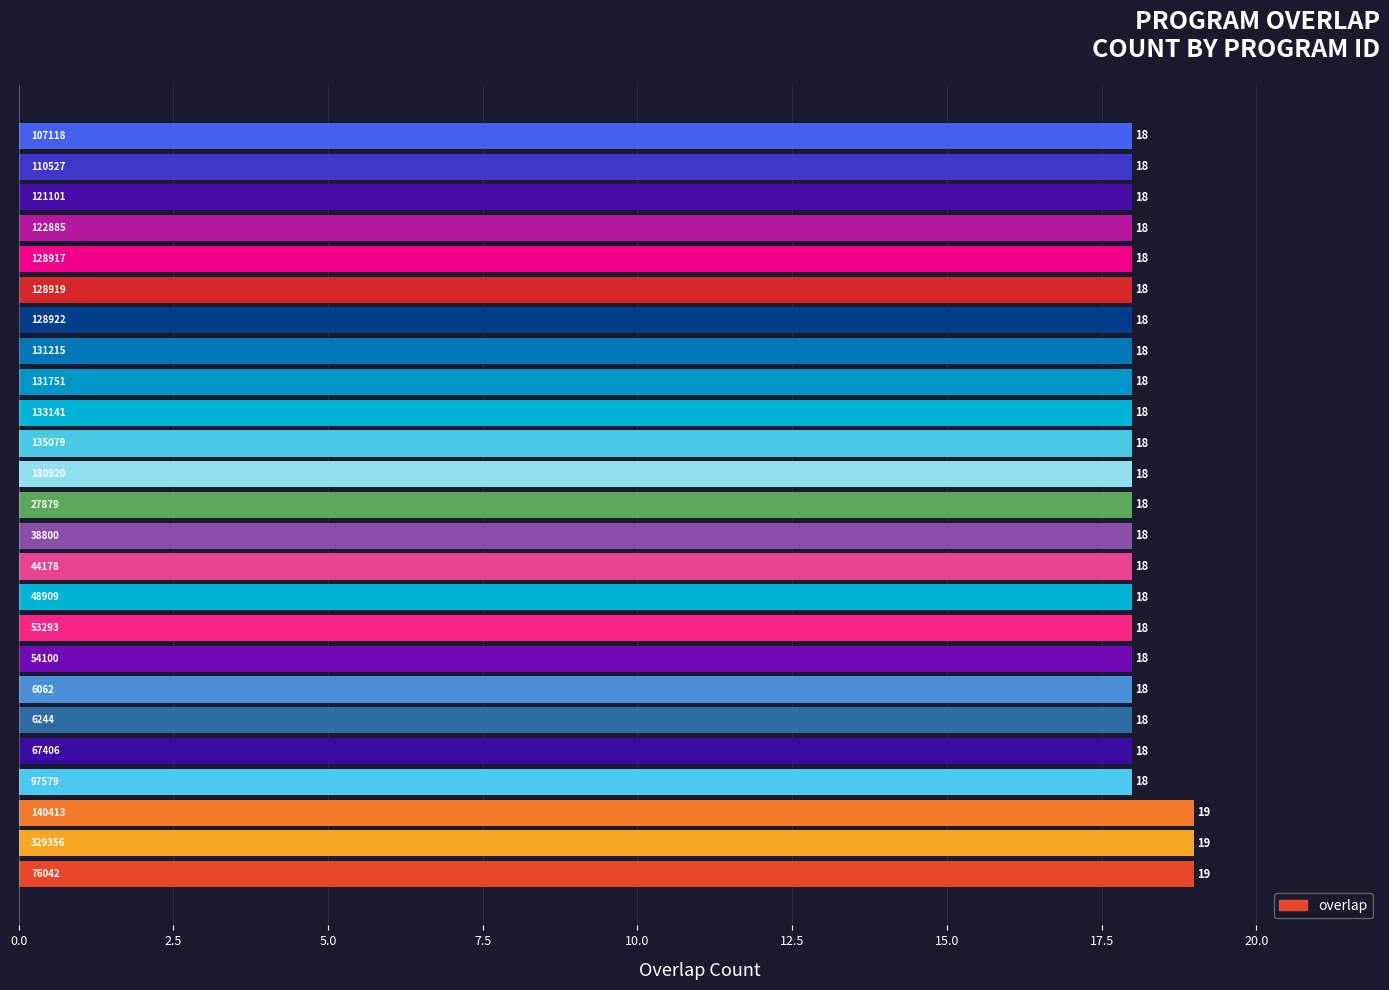

How many values are between 18 and 19?

25